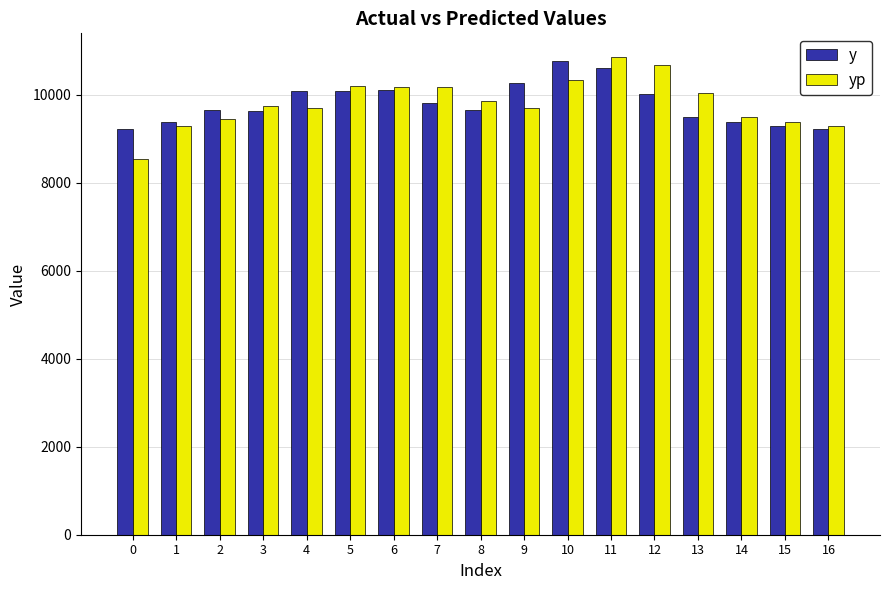

What is the sum of all yp values?

166837.2